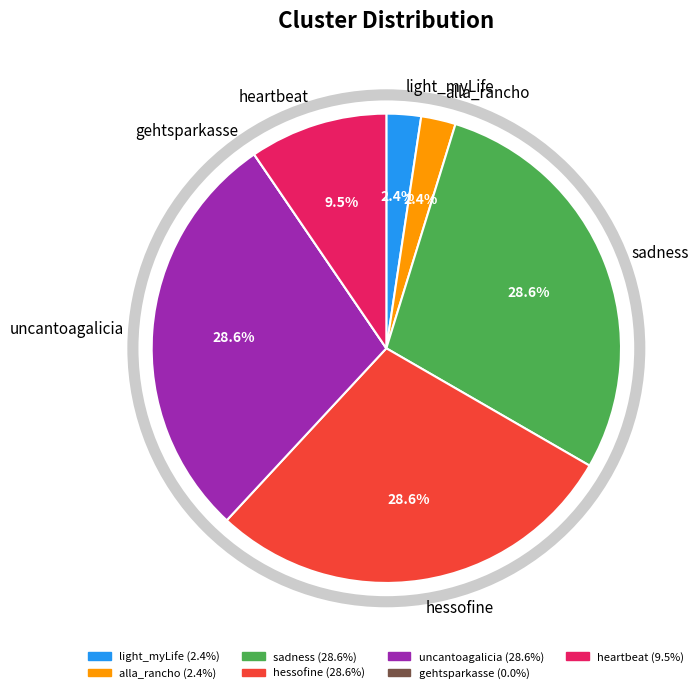

True or false: sadness accounts for 29% of the total.

True